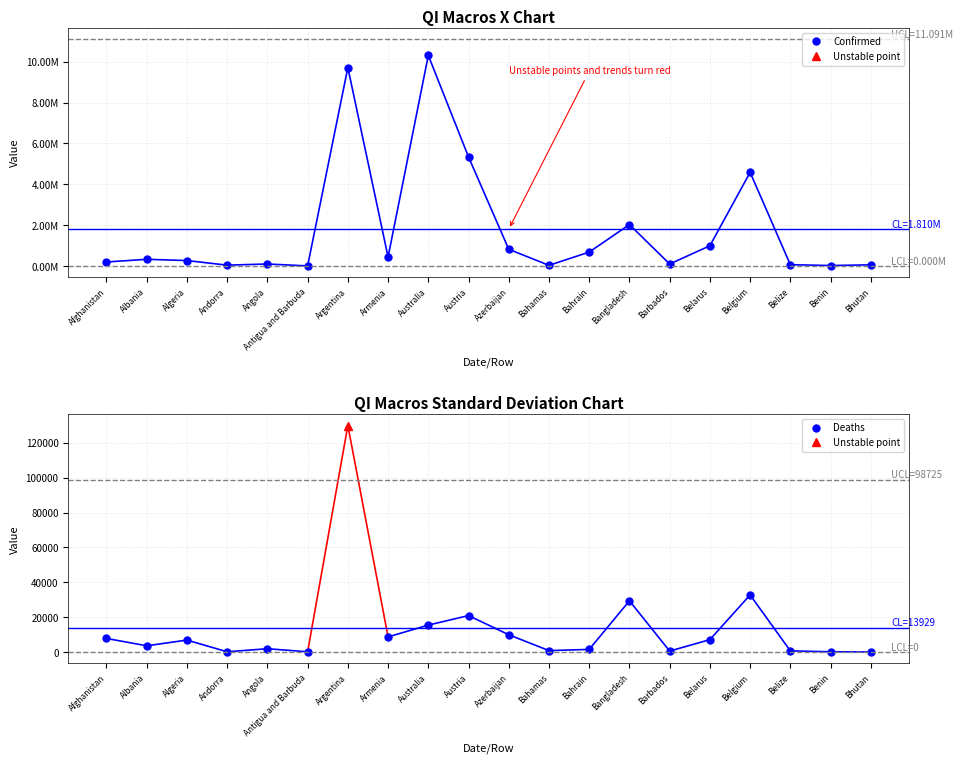

What is the sum of all values?

36191263